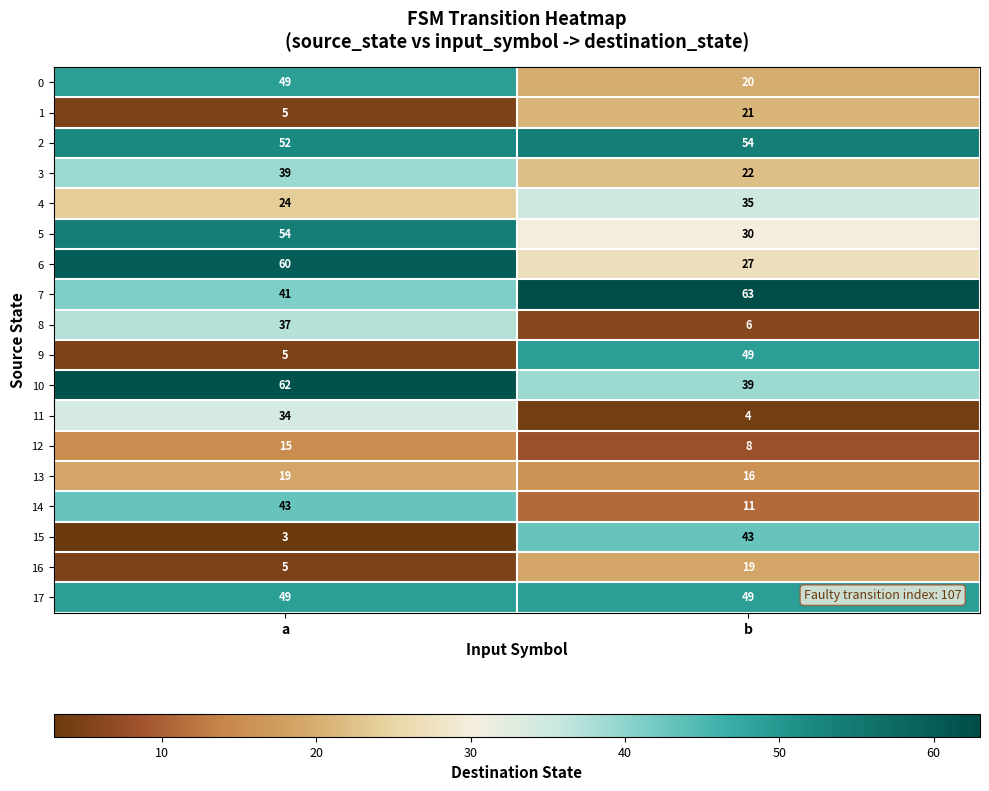

At which category is the sum across all series the highest?

a